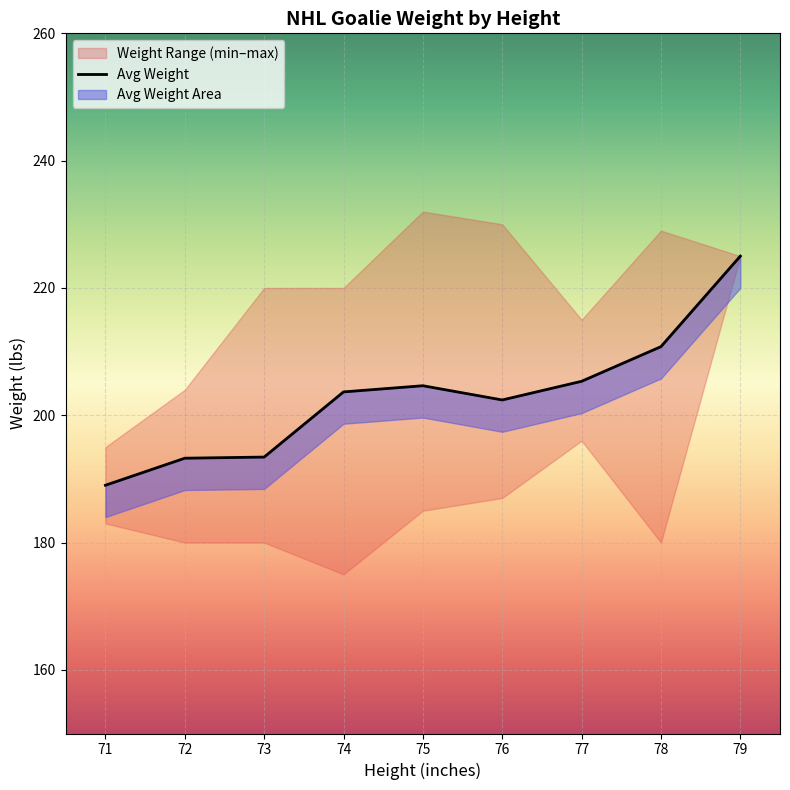

The value at 71 is 189.0. True or false?

True